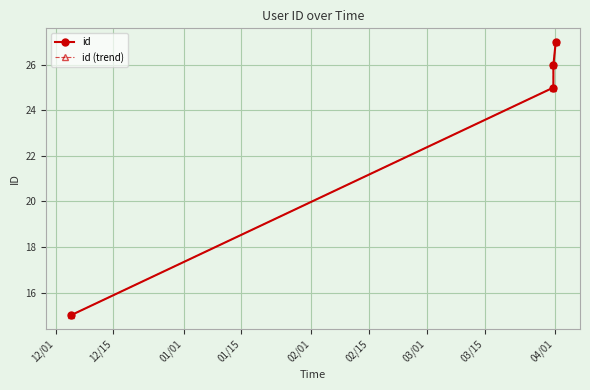

Is this an area chart (filled region under the line)?

No